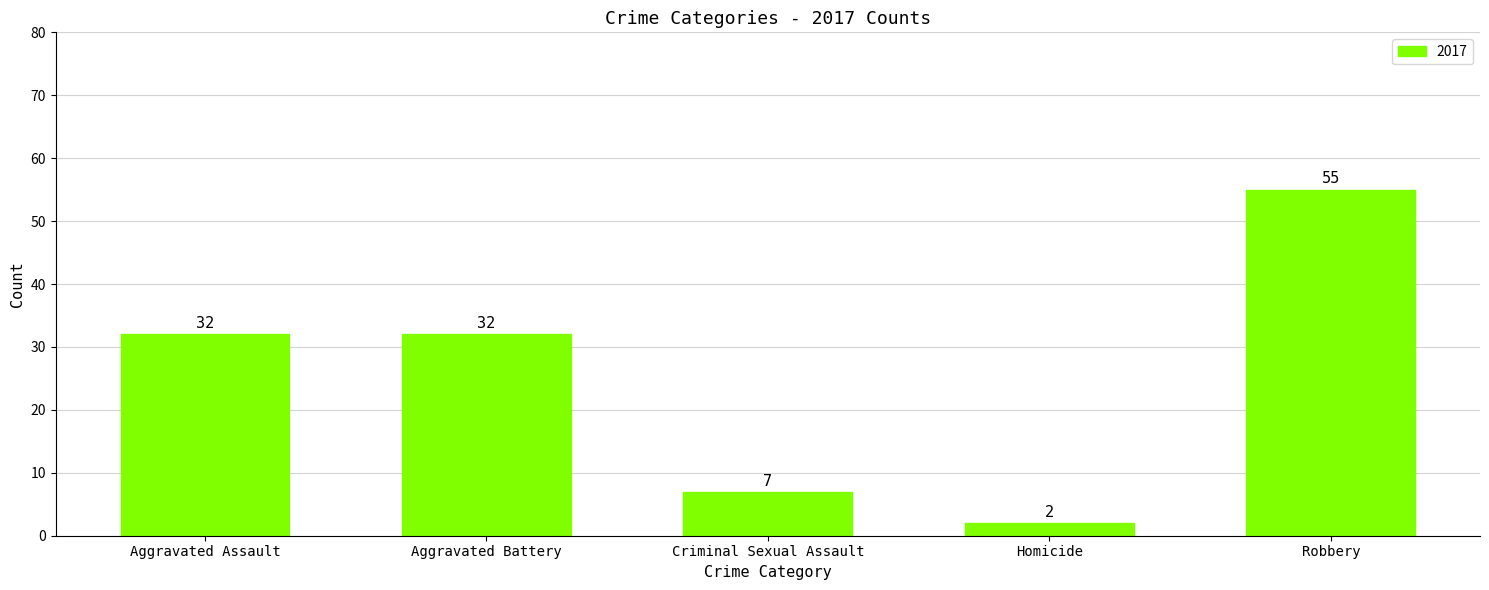

What is the ratio of the value at Aggravated Battery to the value at Aggravated Assault?

1.0